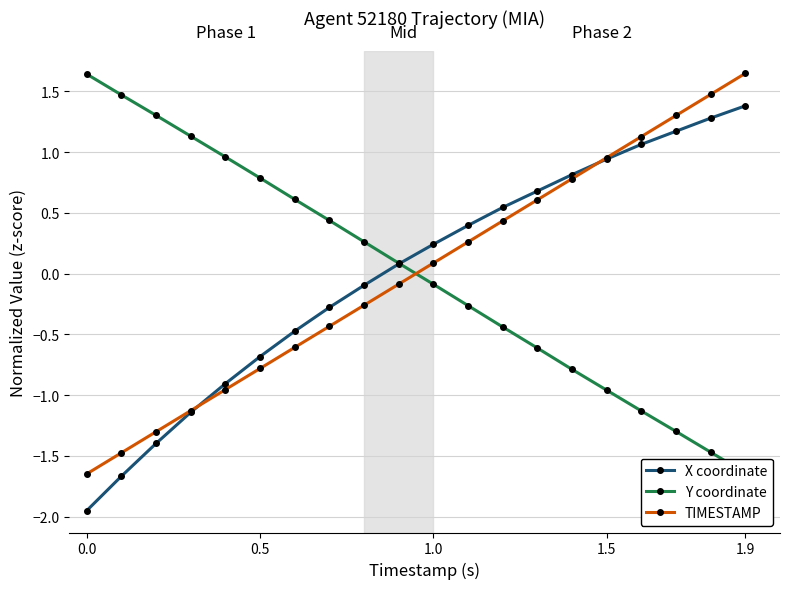

The value of TIMESTAMP at 0.0 is -2.4. True or false?

False